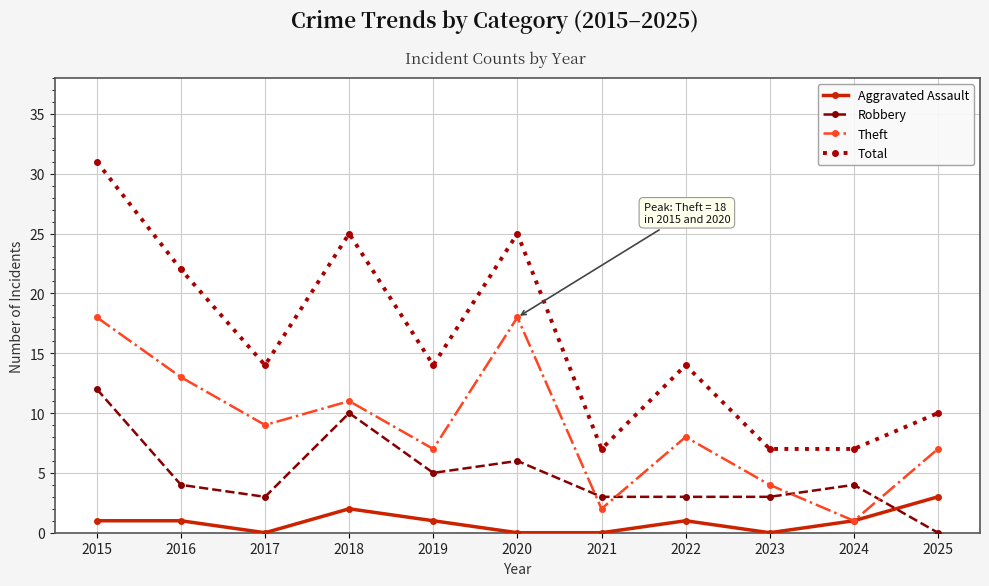

True or false: Theft and Robbery cross at least once.

True